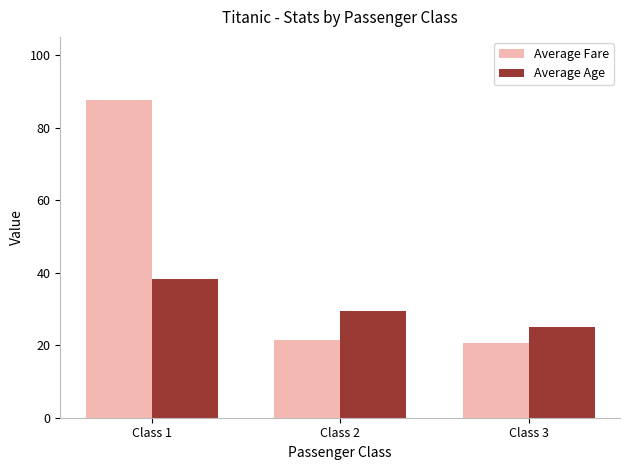

Reading right to left, list all the values displayed in this chart.

Average Fare: 20.7	21.4	87.5
Average Age: 25.1	29.5	38.2